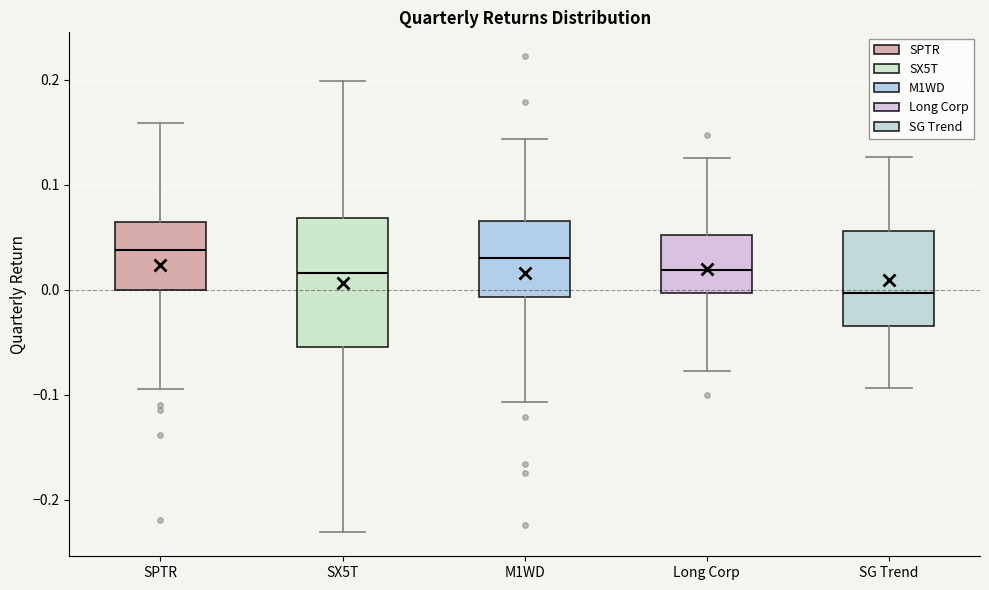

Reading left to right, transcribe this box plot: for each box, give where its median line is, the range the box spans, and where its two whiskers end, as read against the y-axis. The values are not printed on the chart, so give them approximately, as read against the axis.

SPTR: median 0.04, box 0.00 to 0.06, whiskers -0.09 to 0.16
SX5T: median 0.02, box -0.05 to 0.07, whiskers -0.23 to 0.20
M1WD: median 0.03, box -0.01 to 0.07, whiskers -0.11 to 0.14
Long Corp: median 0.02, box 0.00 to 0.05, whiskers -0.08 to 0.13
SG Trend: median 0.00, box -0.03 to 0.06, whiskers -0.09 to 0.13